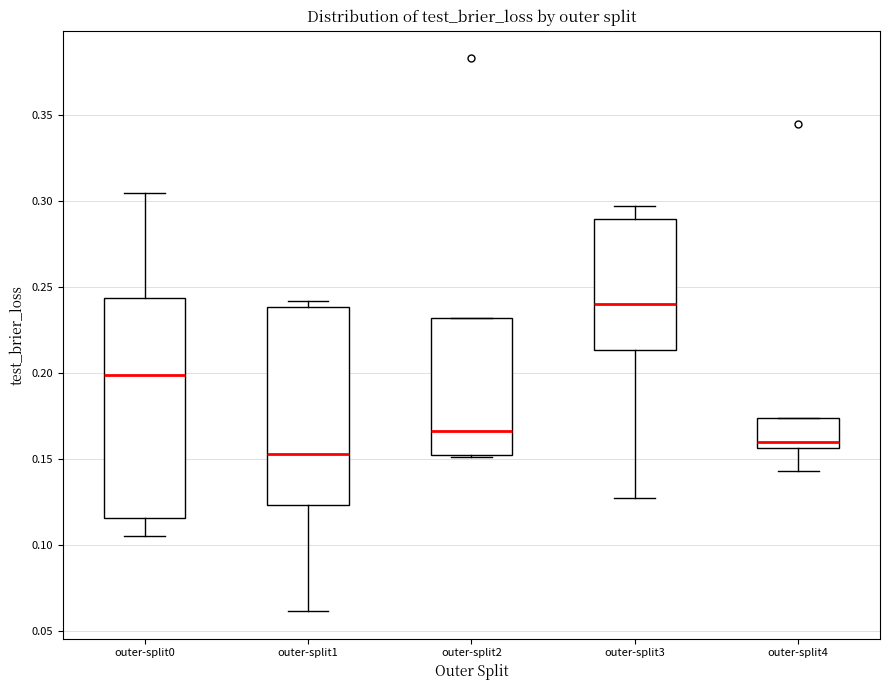

Reading left to right, read every box against the y-axis: the position of its median line, the range the box covers, and the ends of its whiskers. The values are not printed on the chart, so give them approximately, as read against the axis.

outer-split0: median 0.200, box 0.115 to 0.245, whiskers 0.105 to 0.305
outer-split1: median 0.155, box 0.125 to 0.240, whiskers 0.060 to 0.240 (just above the box's upper edge)
outer-split2: median 0.165, box 0.150 to 0.230, whiskers 0.150 to 0.230
outer-split3: median 0.240, box 0.215 to 0.290, whiskers 0.125 to 0.295
outer-split4: median 0.160, box 0.155 to 0.175, whiskers 0.145 to 0.175